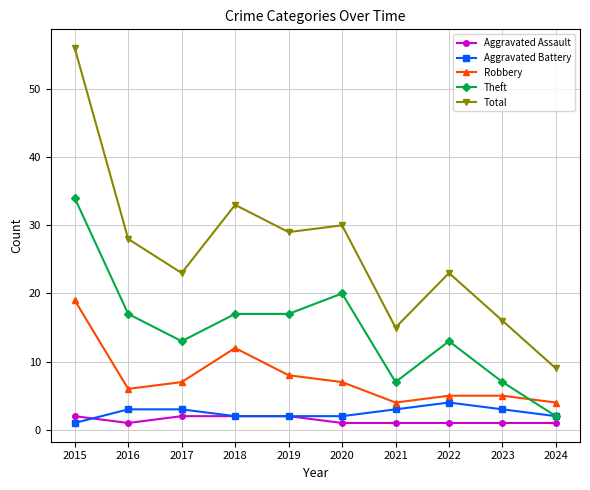

How many categories are shown in the chart?

10